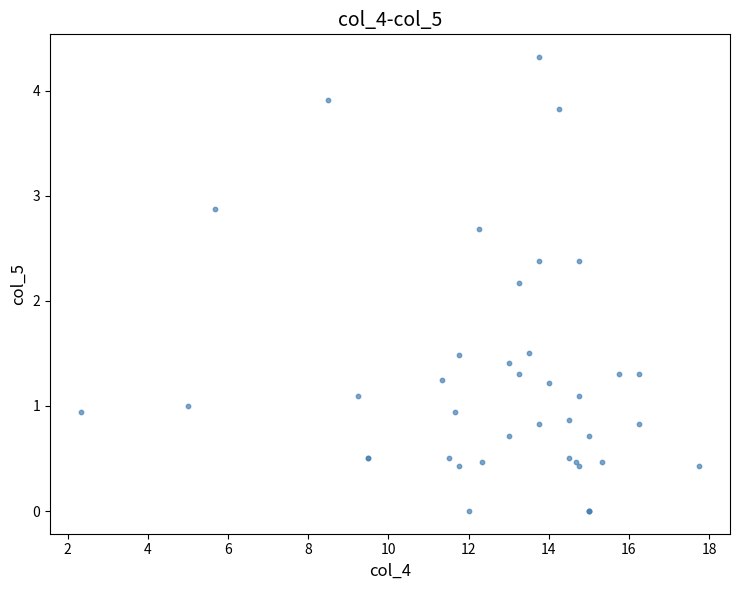

What Y value in the scatter plot is closest to 2?

2.2